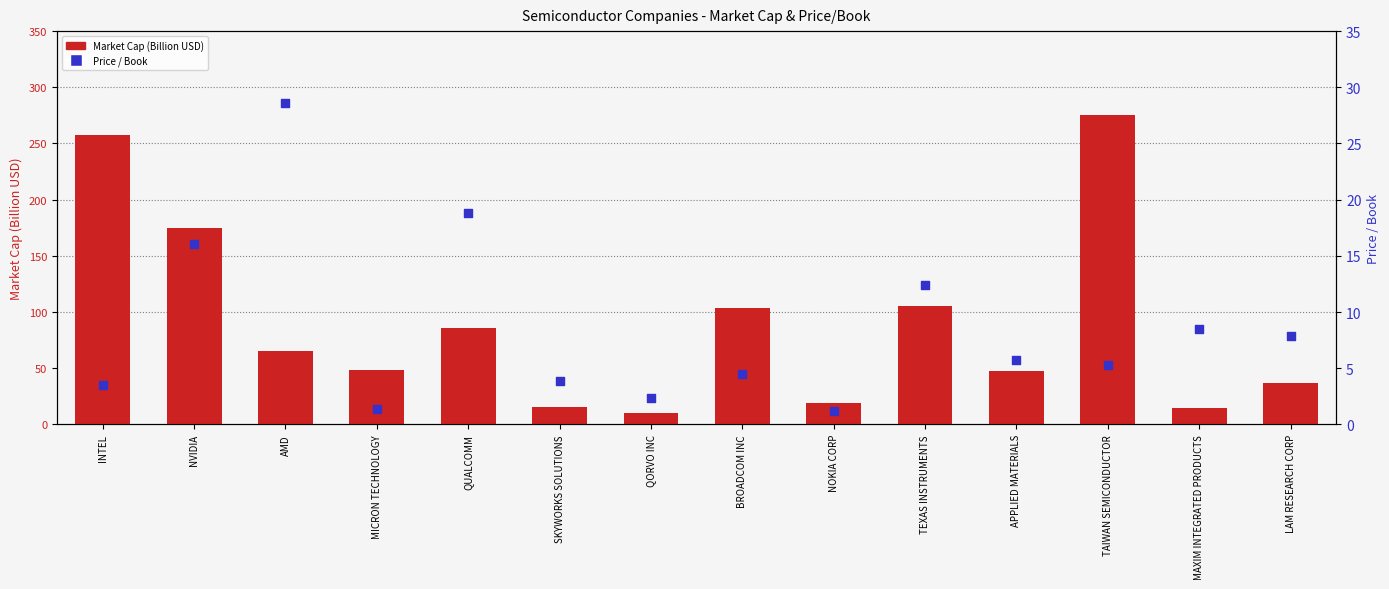

What is the total value across all series at NOKIA CORP?

20.1